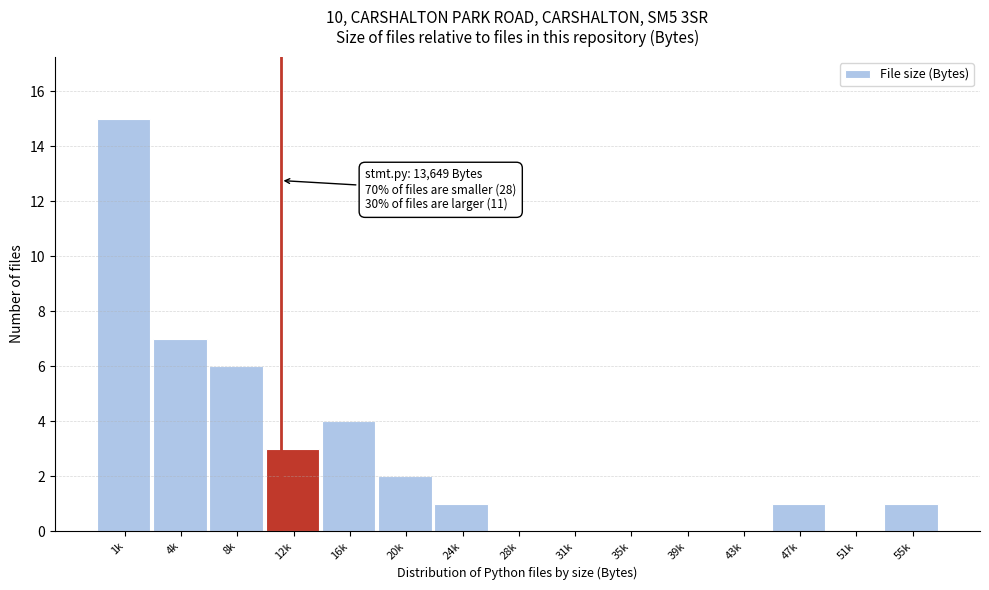

Reading right to left, transcribe all the data shown in this chart.

55k=1	51k=0	47k=1	43k=0	39k=0	35k=0	31k=0	28k=0	24k=1	20k=2	16k=4	12k=3	8k=6	4k=7	1k=15